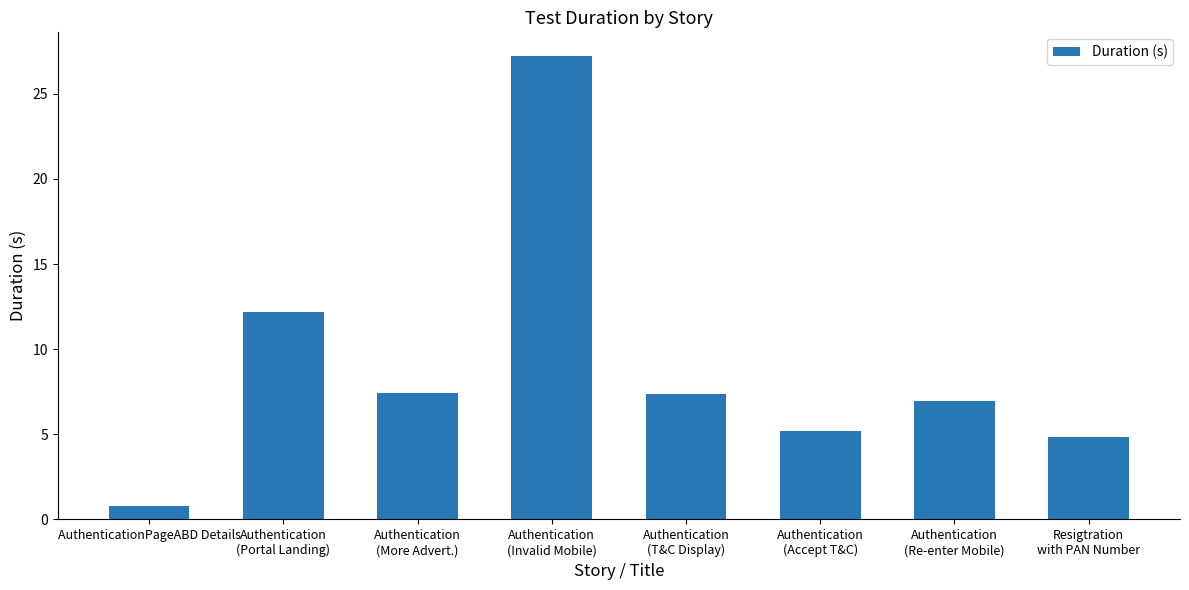

True or false: the data shows 7.0 at Authentication
(Re-enter Mobile).

True